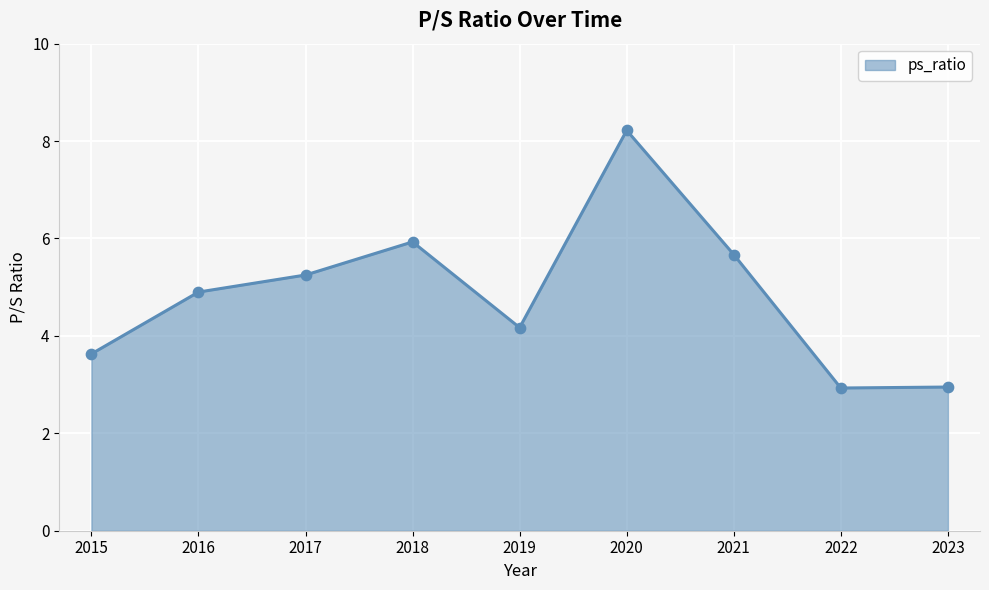

Between 2022 and 2020, which is larger?

2020